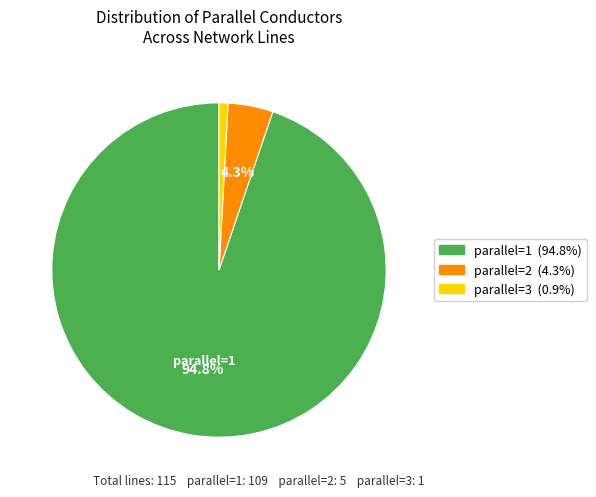

Count the number of slices in the pie.

3